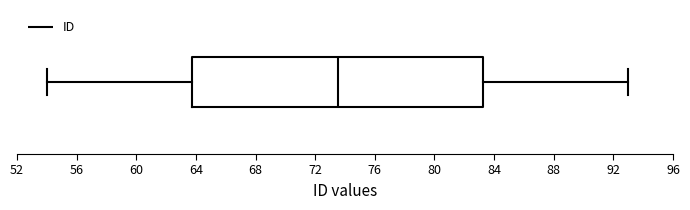

Read this box plot against the x-axis: the position of the median line, the range covered by the box, and the ends of both whiskers. The values are not printed on the chart, so give them approximately, as read against the axis.

median 73.5, box 64.0 to 83.5, whiskers 54.0 to 93.0